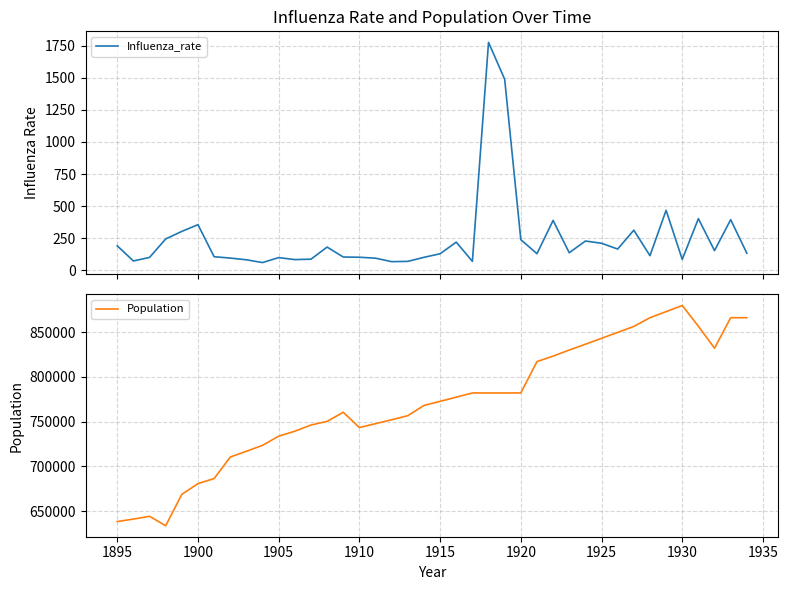

What is the lowest value of the Influenza_rate series?

60.8